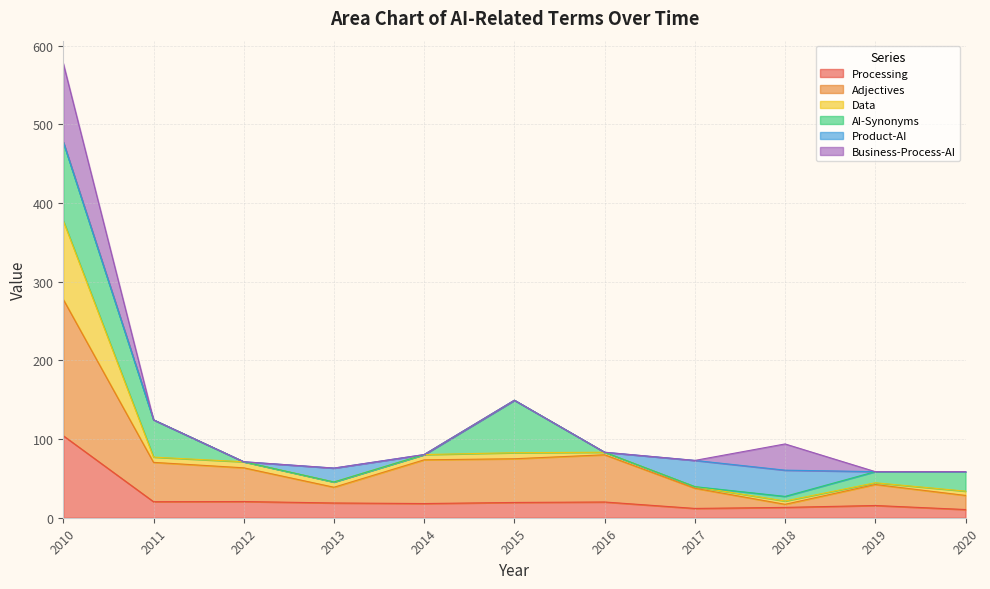

What are all the series names shown in the legend?

Processing, Adjectives, Data, AI-Synonyms, Product-AI, Business-Process-AI